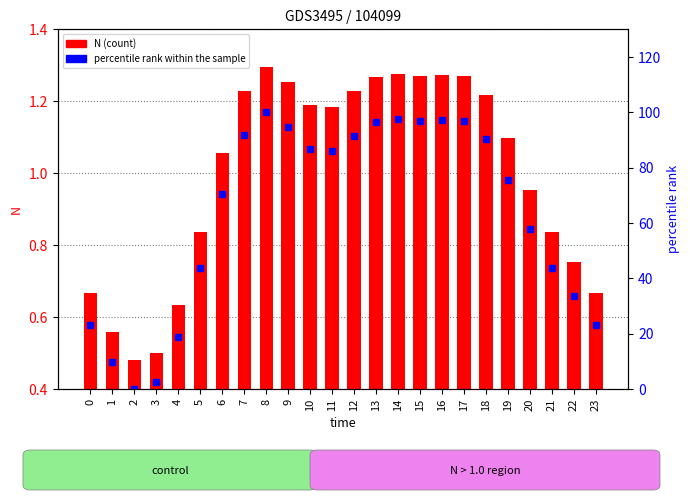

Rank the series by their average value, from highest to lowest.

percentile rank within the sample, N